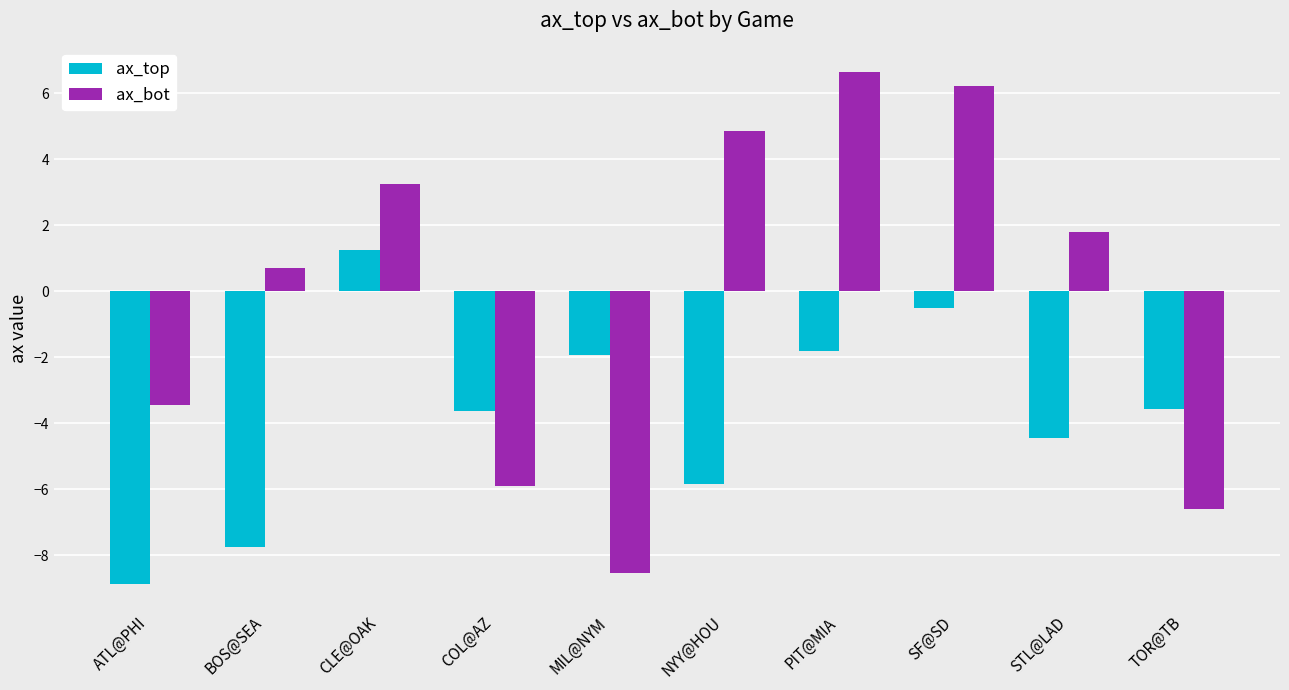

What is the difference between the highest and lowest values at ATL@PHI?

5.4